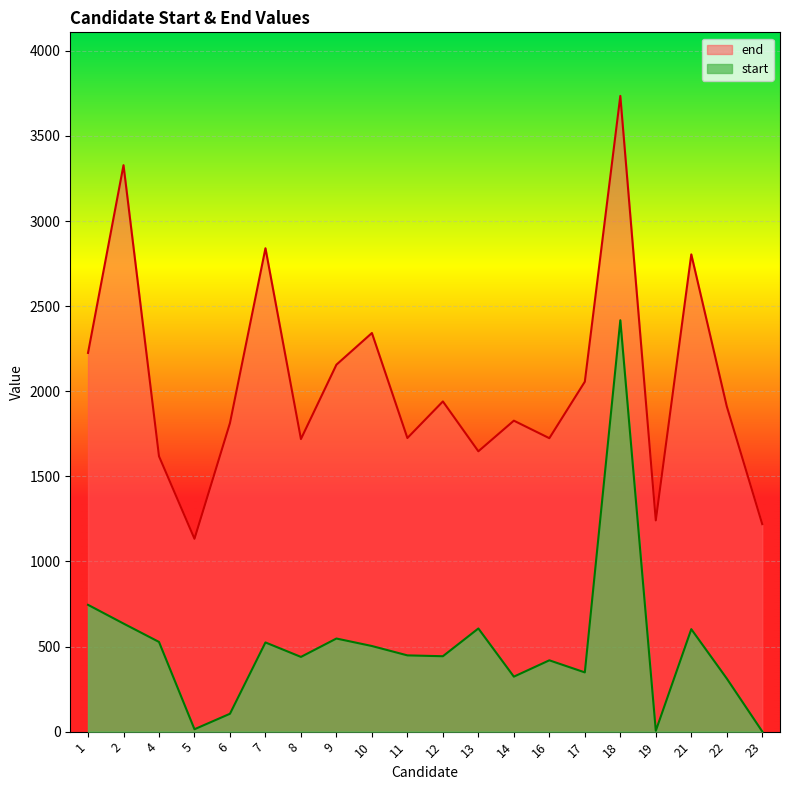

Where does the start series first go above 448?

1